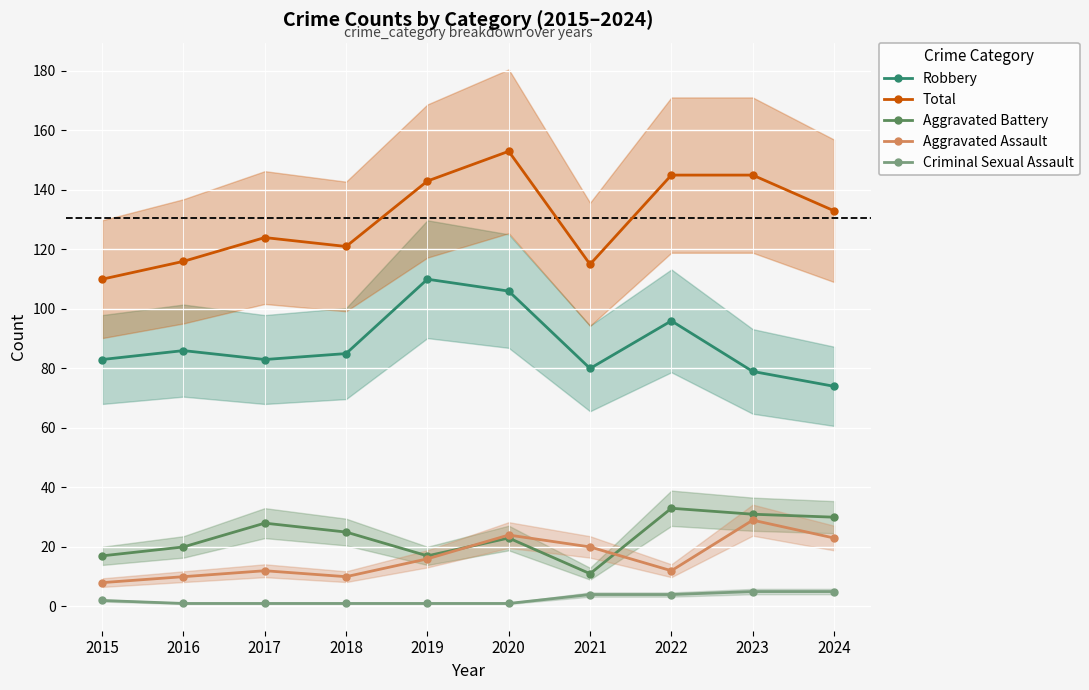

Is the value of Criminal Sexual Assault at 2016 greater than the value of Total at 2015?

No